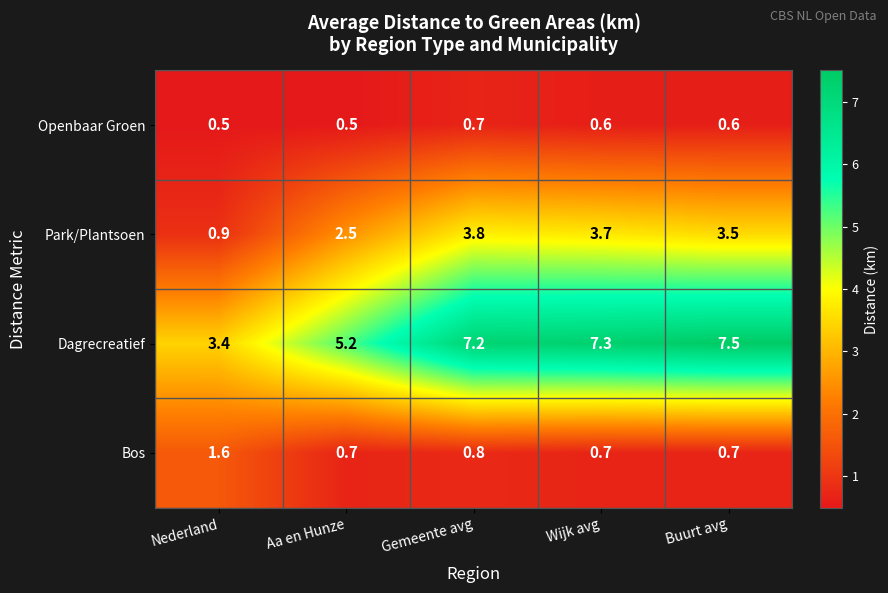

The Openbaar Groen series shows 0.5 at Nederland. True or false?

True